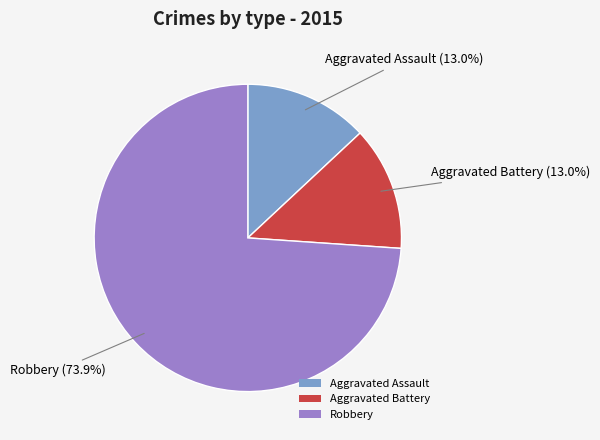

Is Robbery the majority of the pie?

Yes